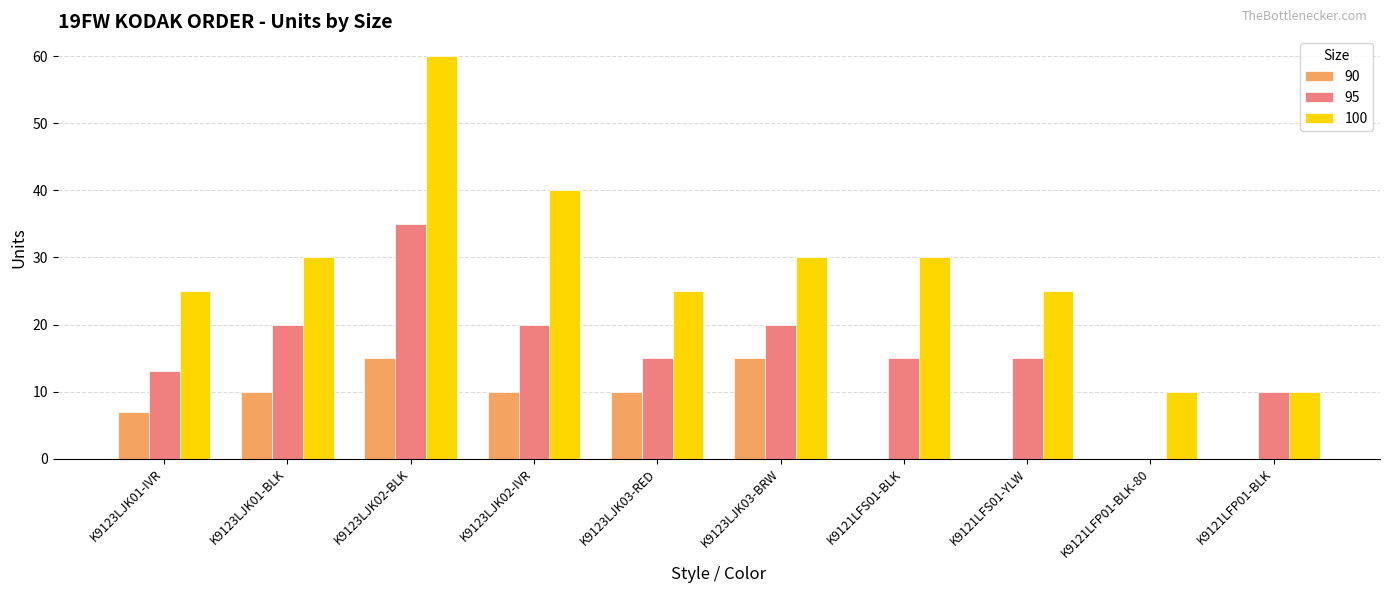

Is it true that 95 equals 63 at K9123LJK02-BLK?

False